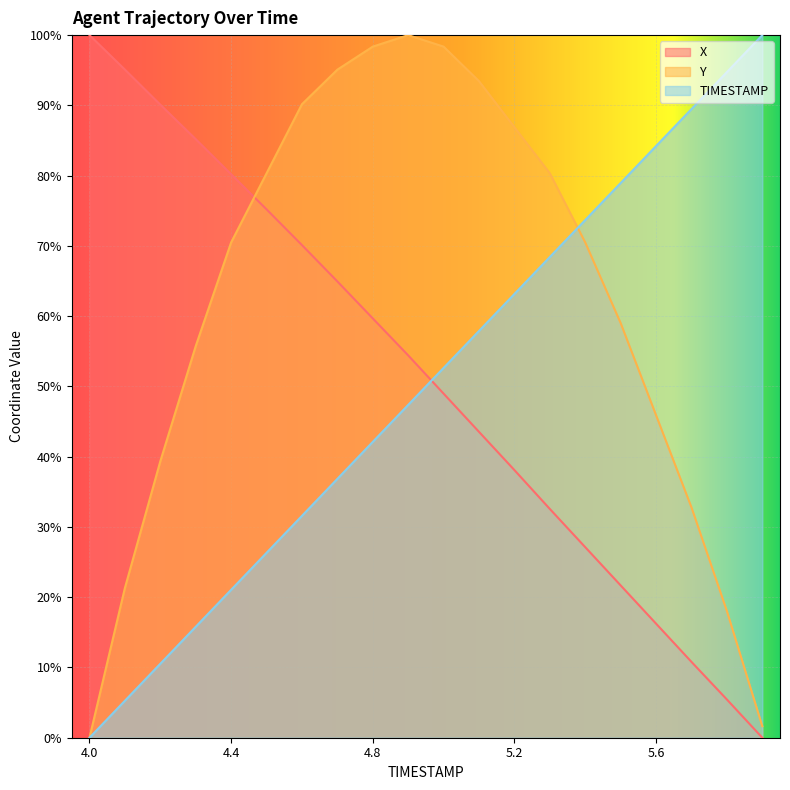

What is the difference between the TIMESTAMP values at 4.8 and 4.5?

15.8